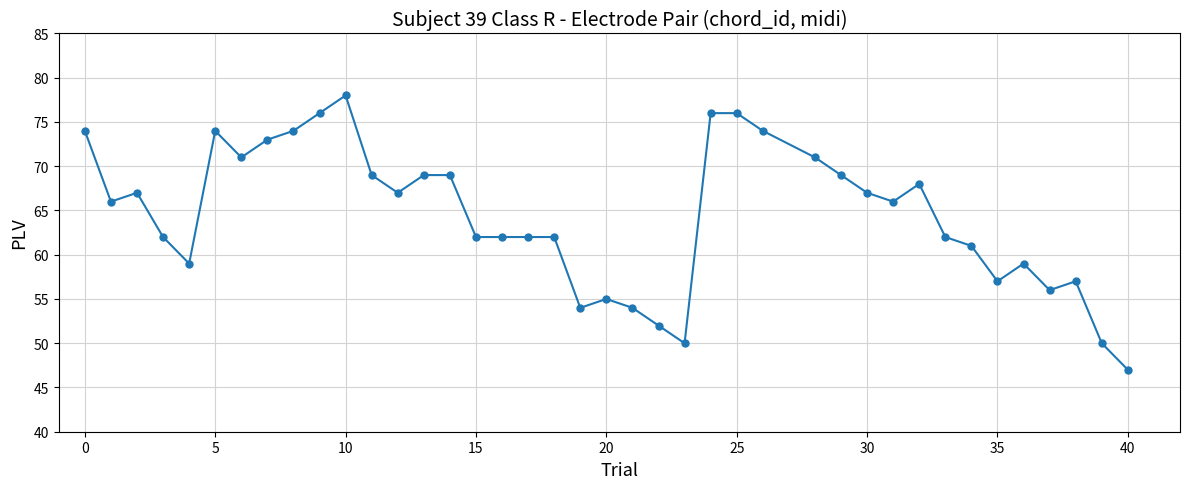

What is the smallest value displayed?

47